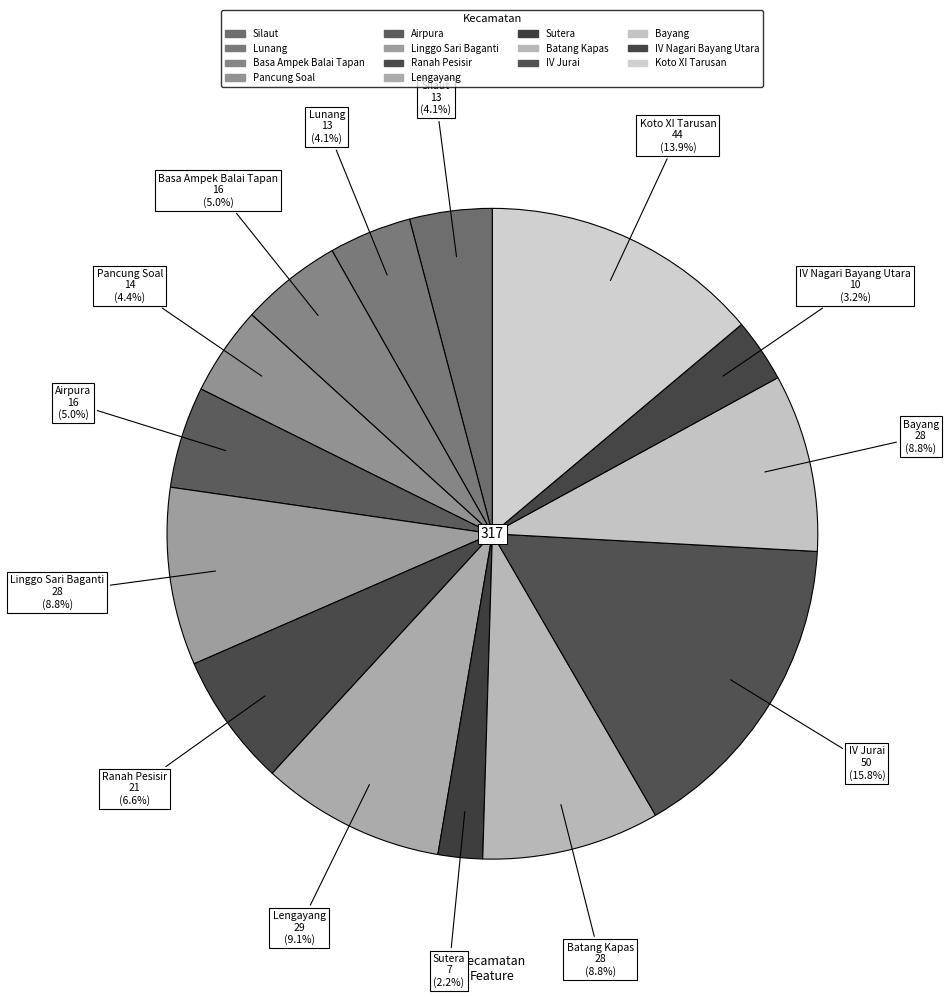

How many slices are in this pie chart?

14